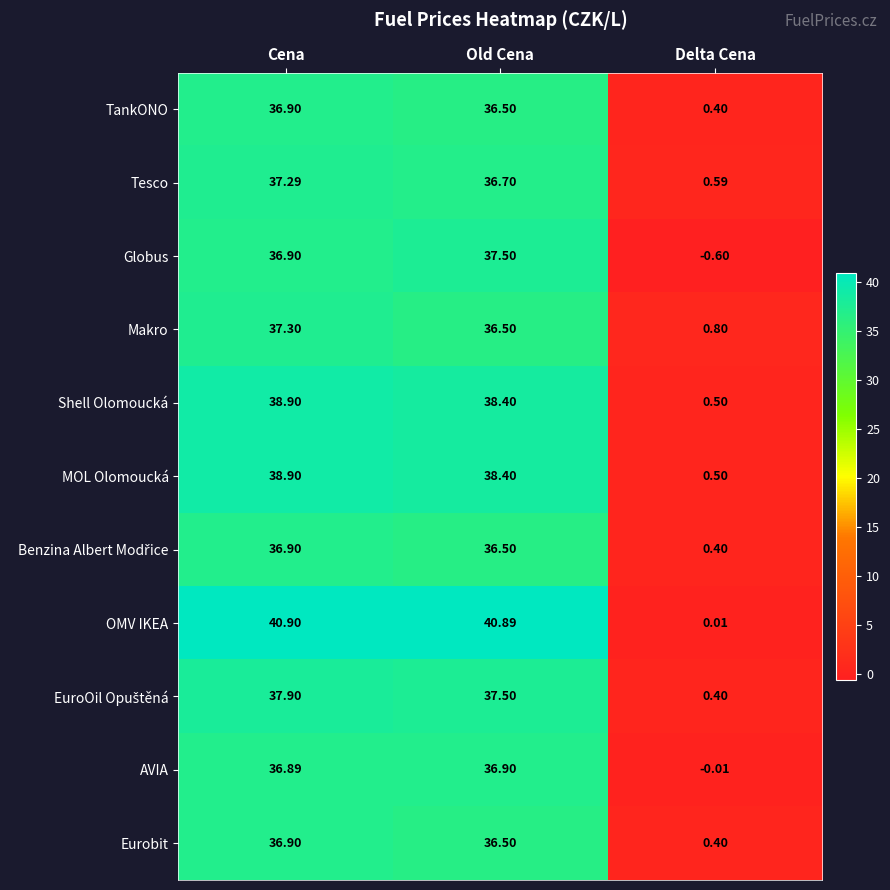

Where is MOL Olomoucká nearest to the value 19?

Delta Cena